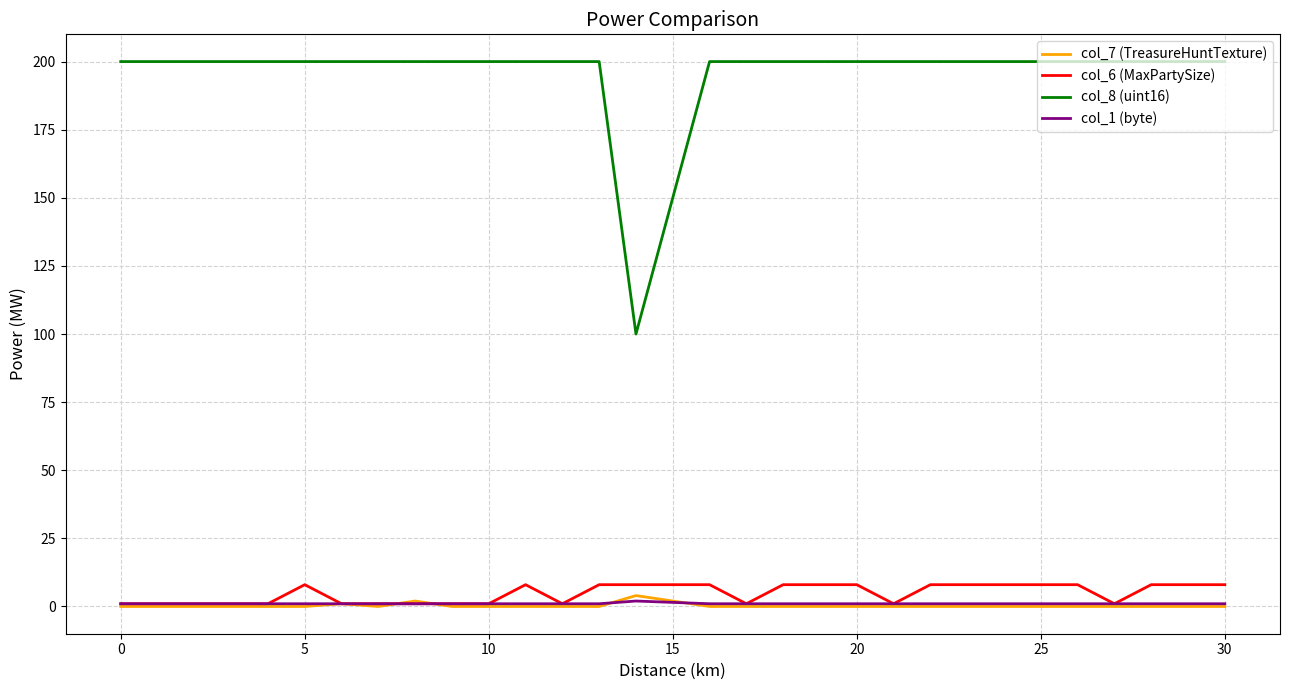

Which series has the largest total across all categories?

col_8 (uint16)